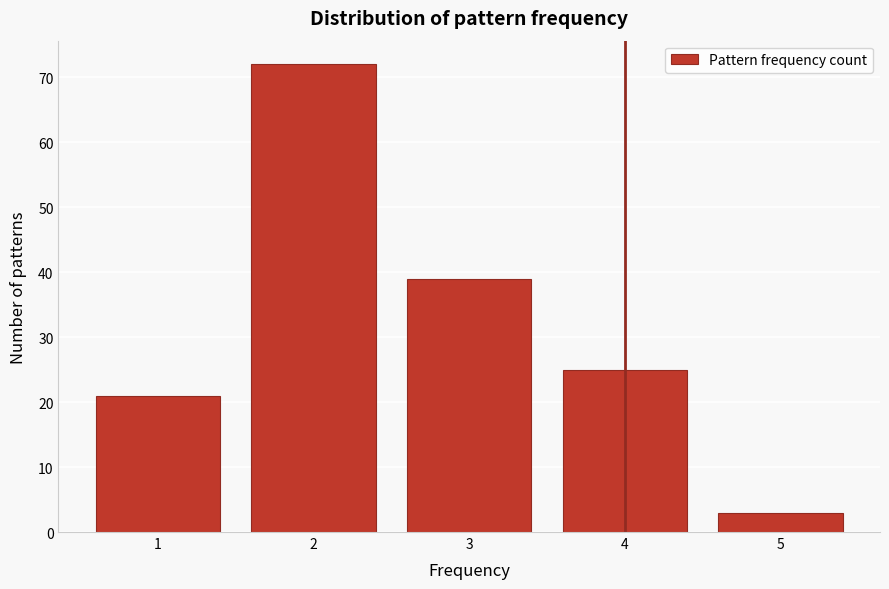

Reading right to left, transcribe all the data shown in this chart.

3	25	39	72	21